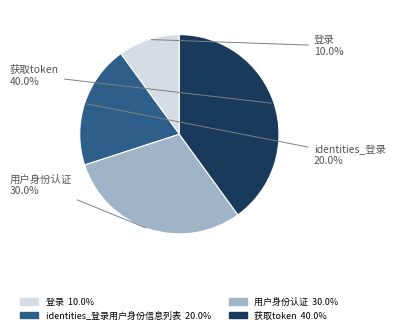

Is there any slice that represents more than half of the pie?

No